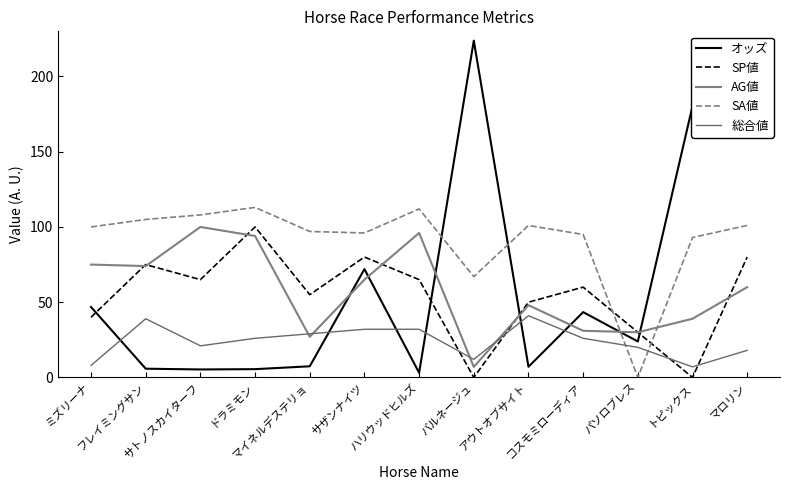

At which category is the sum across all series the highest?

マロリン